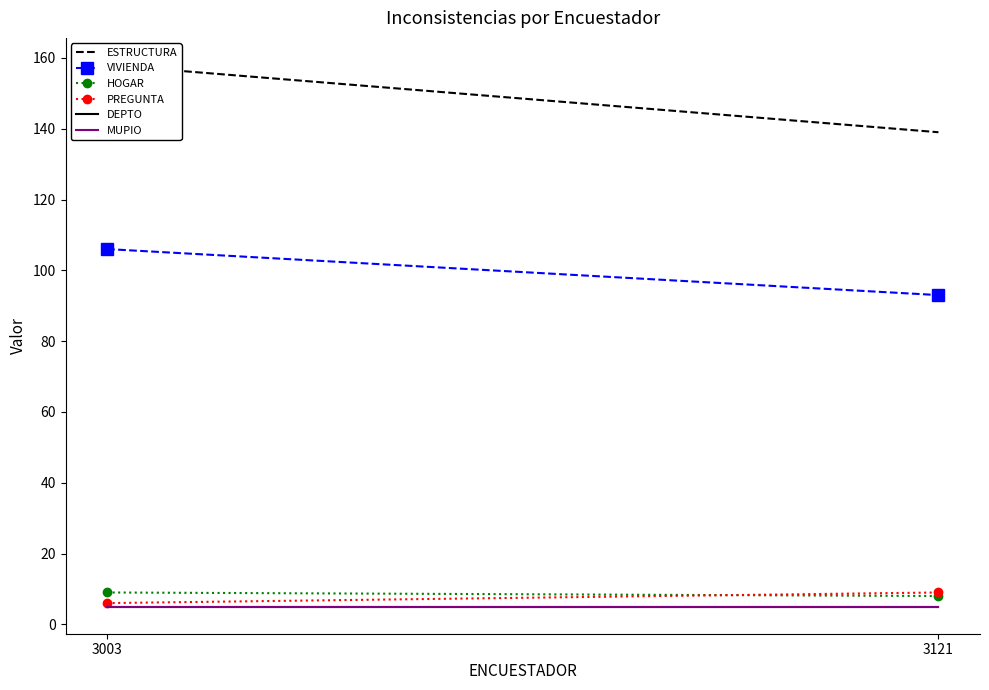

What is the value of the HOGAR point at the 2nd from the left?

8